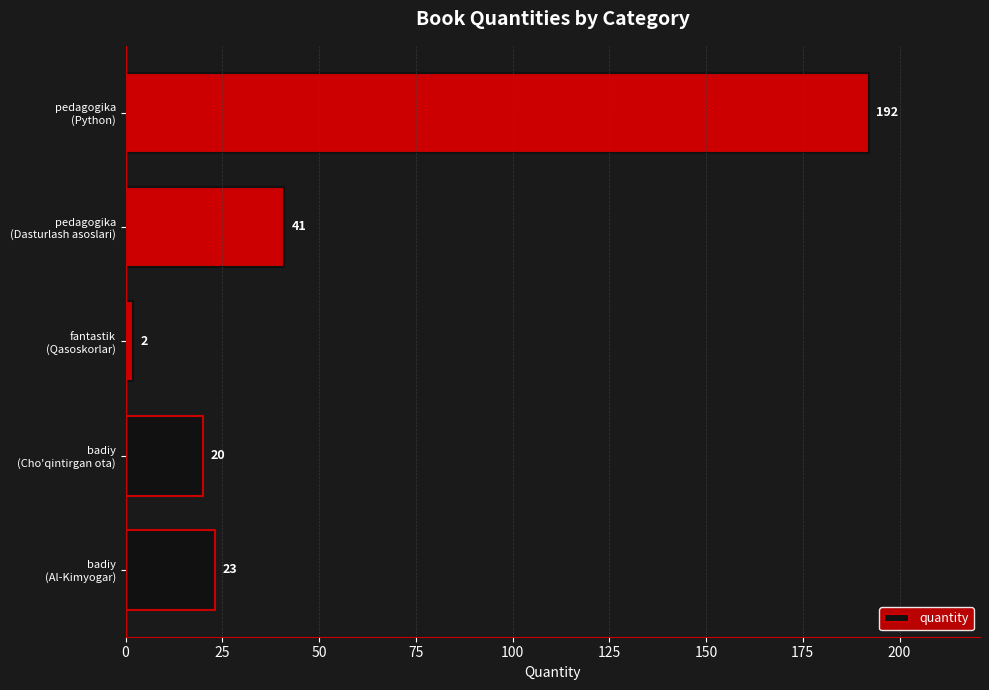

List the labels in order of value, largest first.

pedagogika
(Python), pedagogika
(Dasturlash asoslari), badiy
(Al-Kimyogar), badiy
(Cho'qintirgan ota), fantastik
(Qasoskorlar)